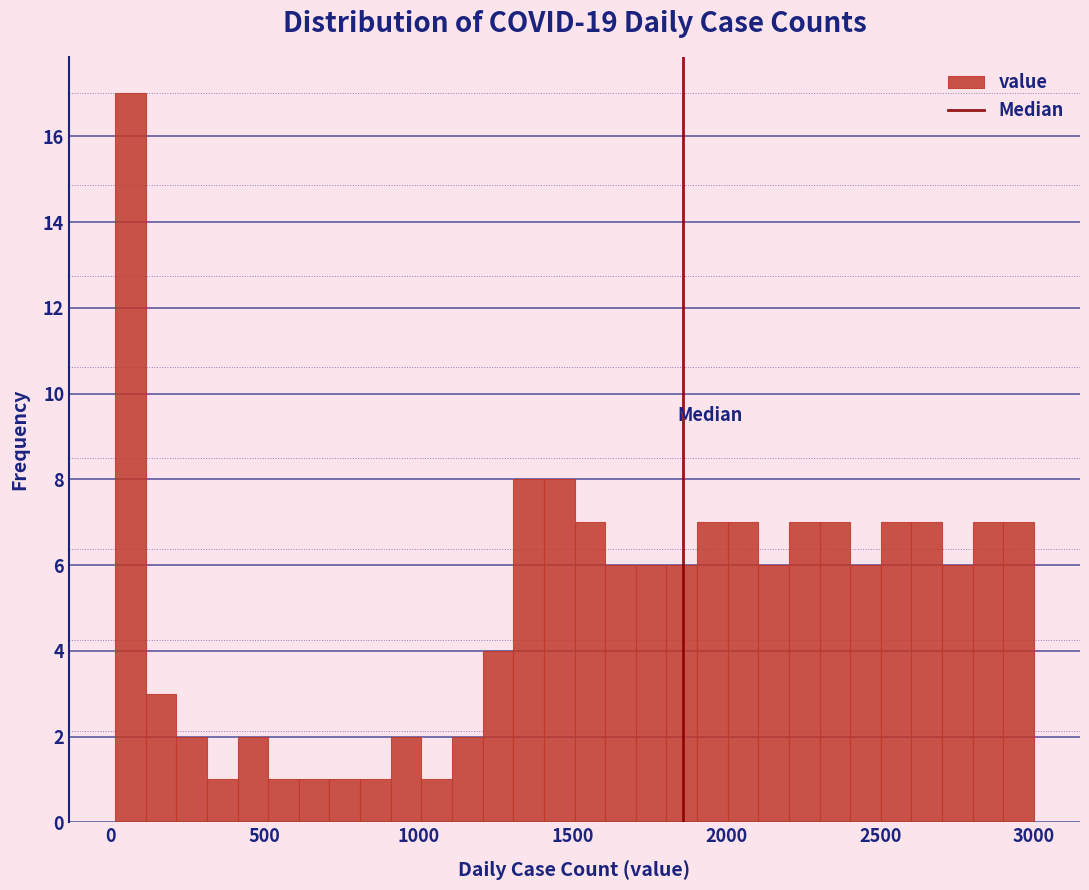

Read against the x-axis, roughly where is the centre of the tallest bar?

50